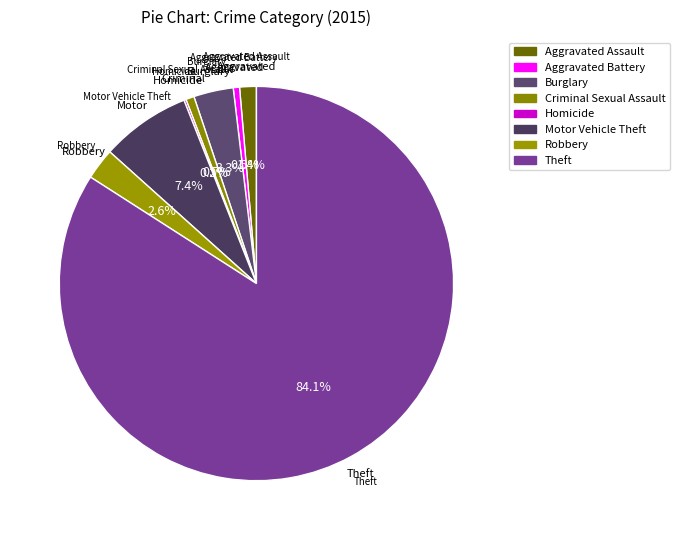

What portion of the pie excludes Homicide?

99.8%